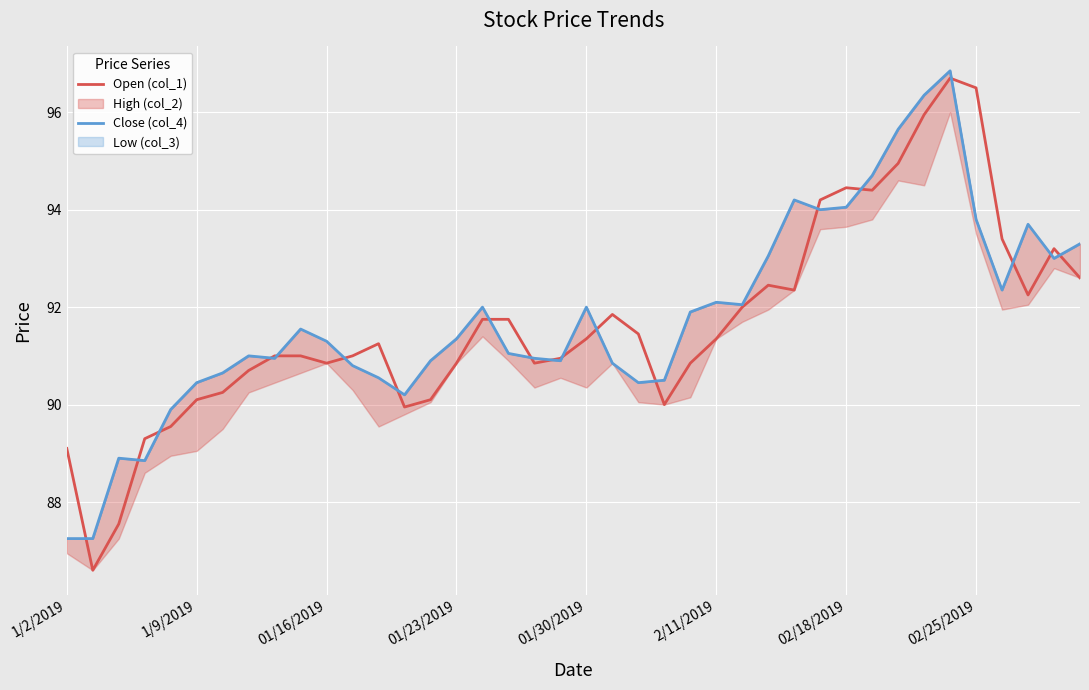

Where is Open (col_1) nearest to the value 91?

8